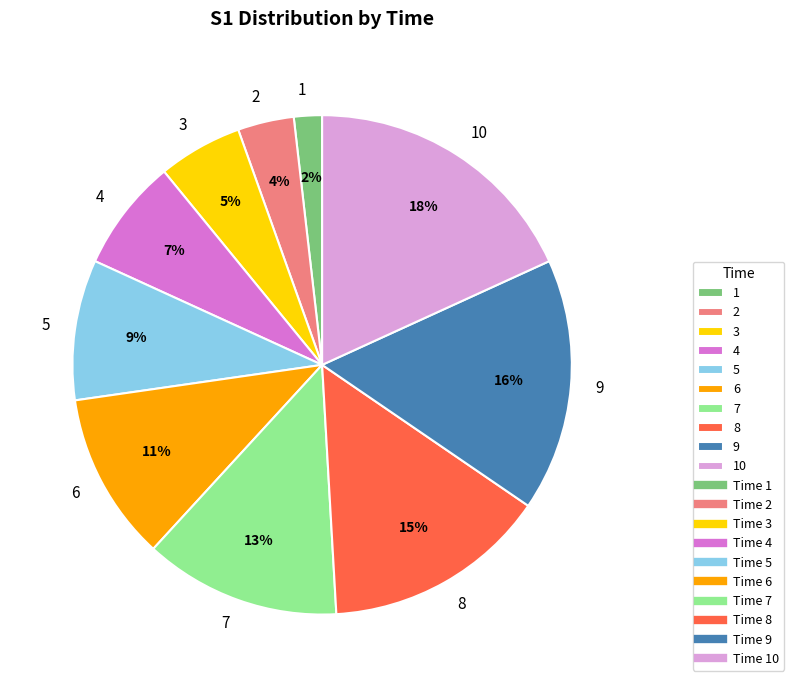

How many slices are in this pie chart?

10